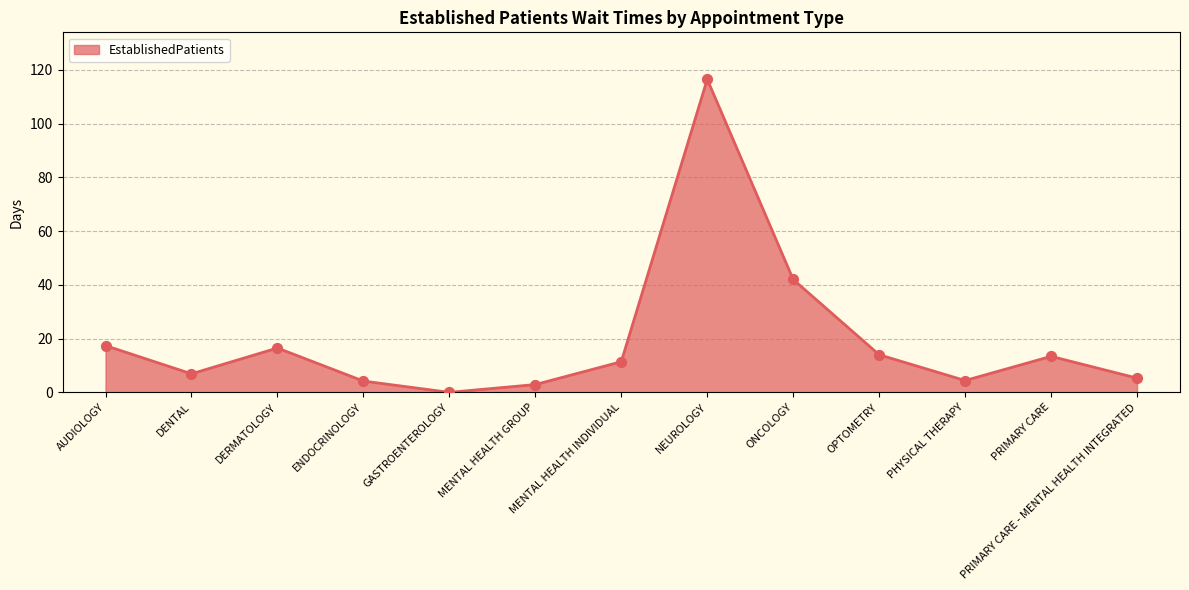

Between AUDIOLOGY and PRIMARY CARE, which is larger?

AUDIOLOGY